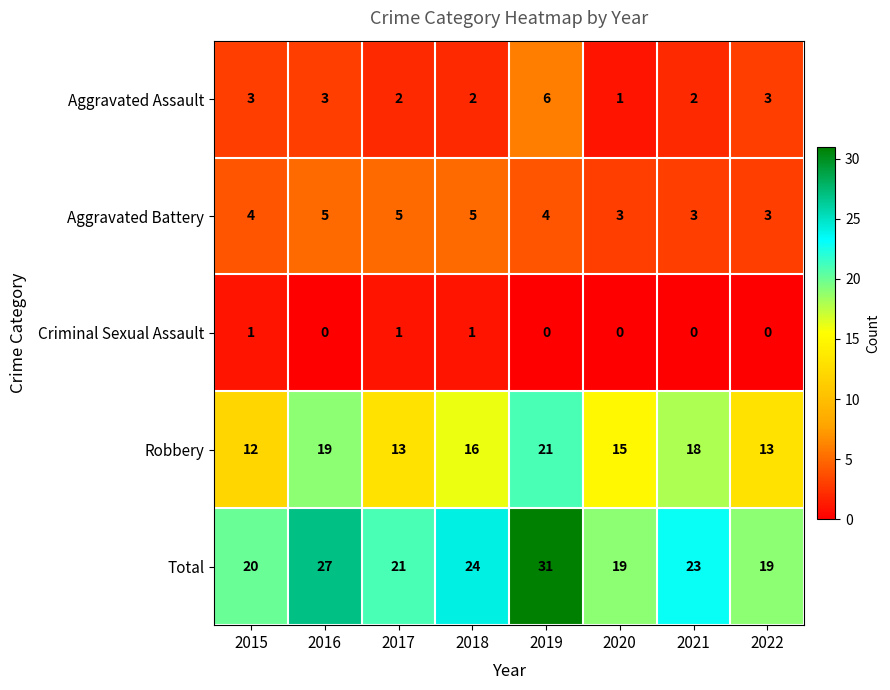

Rank the series by their maximum value, from highest to lowest.

Total, Robbery, Aggravated Assault, Aggravated Battery, Criminal Sexual Assault